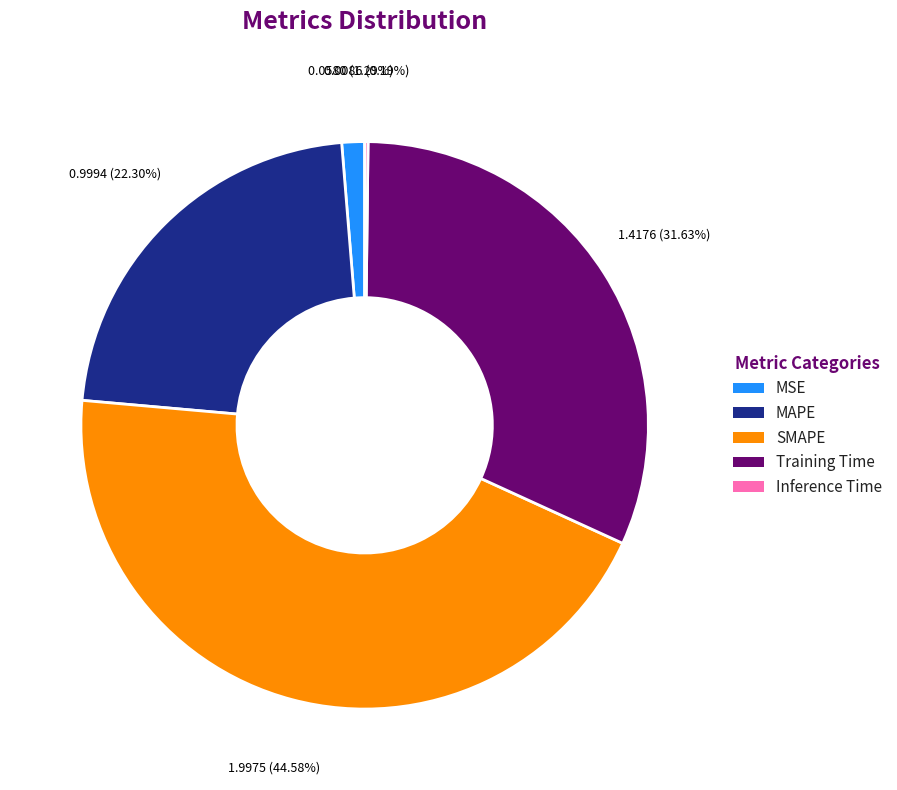

What percentage do MAPE and Training Time together represent?

53.9%